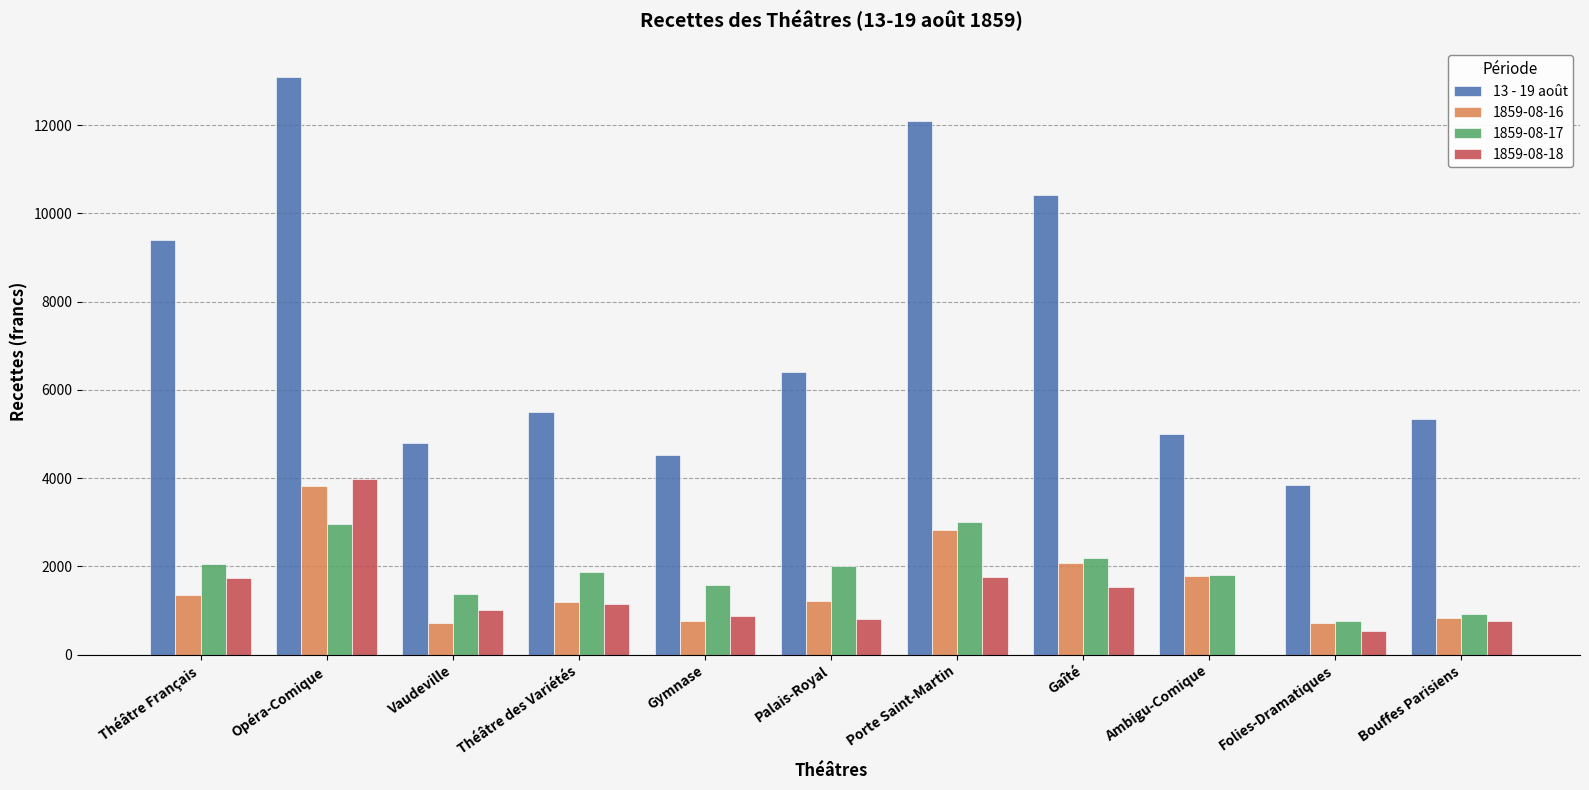

The 1859-08-16 series shows 1204.5 at Théâtre des Variétés. True or false?

True